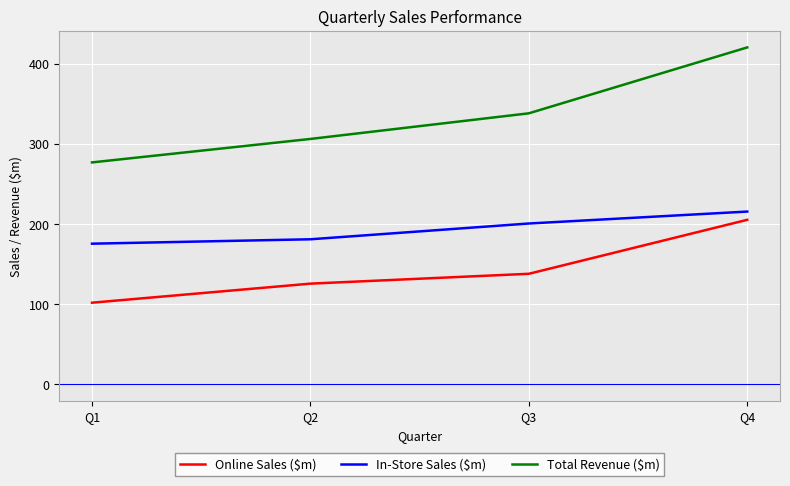

Reading left to right, transcribe all the data shown in this chart.

Online Sales ($m): Q1=101.5	Q2=125.3	Q3=137.6	Q4=205.0
In-Store Sales ($m): Q1=175.2	Q2=180.7	Q3=200.4	Q4=215.3
Total Revenue ($m): Q1=276.7	Q2=306.0	Q3=338.0	Q4=420.3